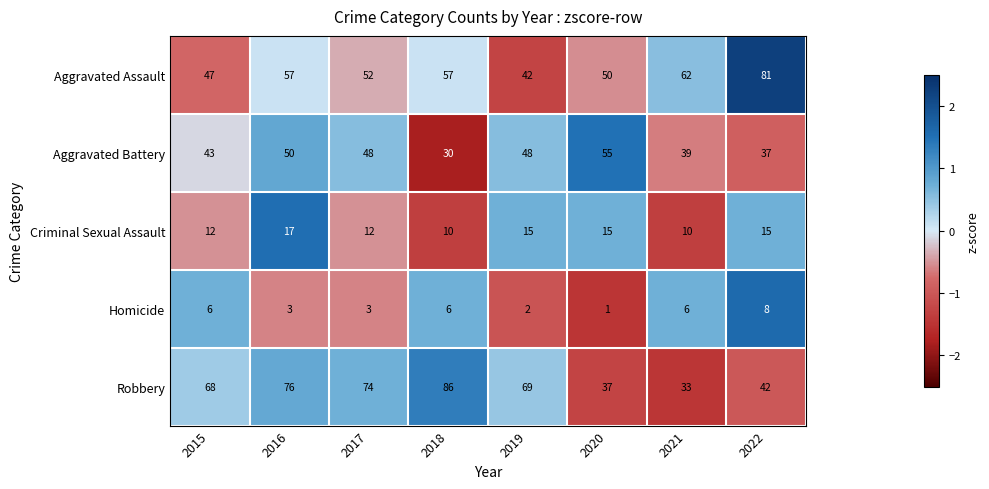

The value of Aggravated Assault at 2015 is 47. True or false?

True